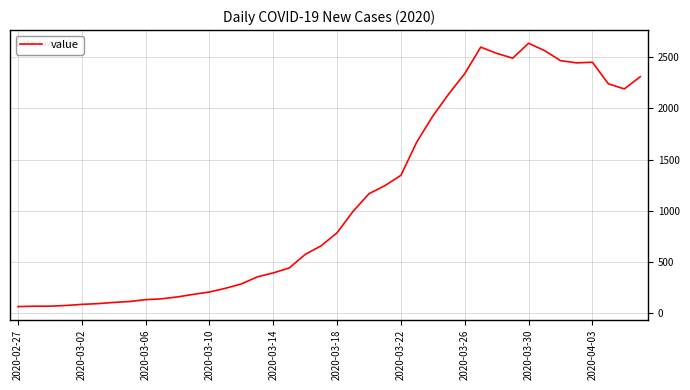

What is the average value?

1124